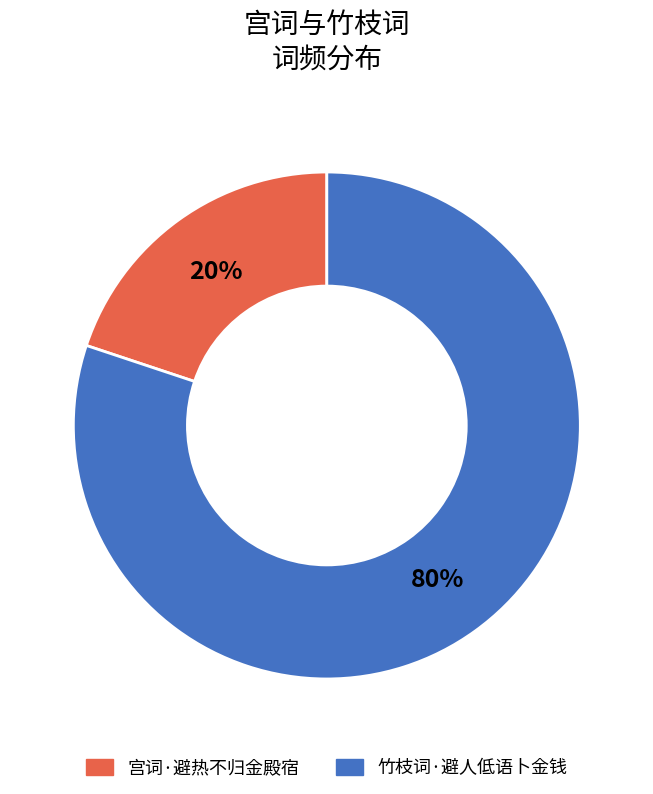

Between 宫词·避热不归金殿宿 and 竹枝词·避人低语卜金钱, which is larger?

竹枝词·避人低语卜金钱